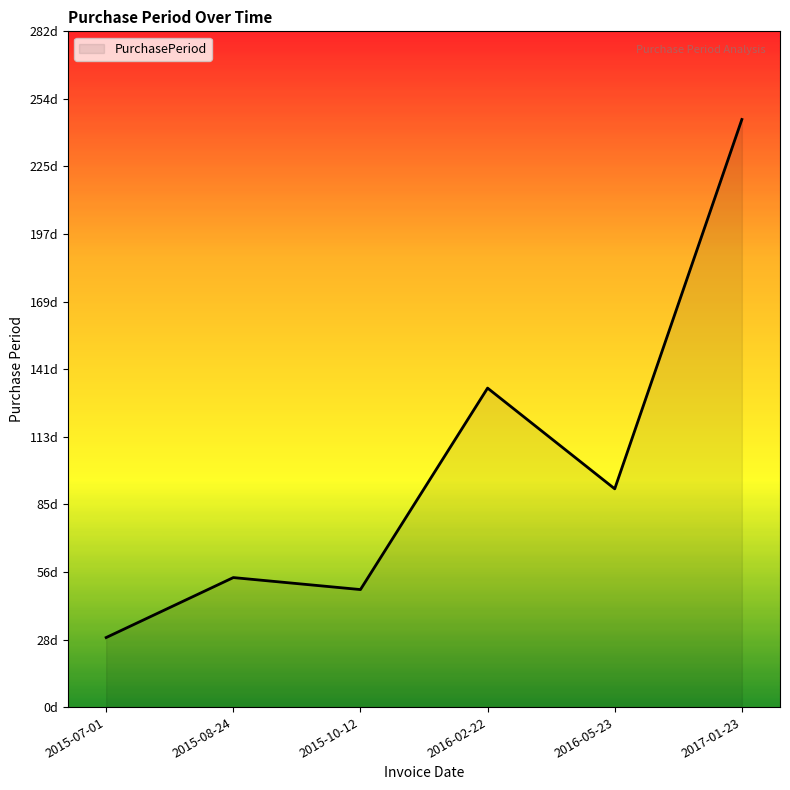

Where is the data nearest to the value 137?

2016-02-22